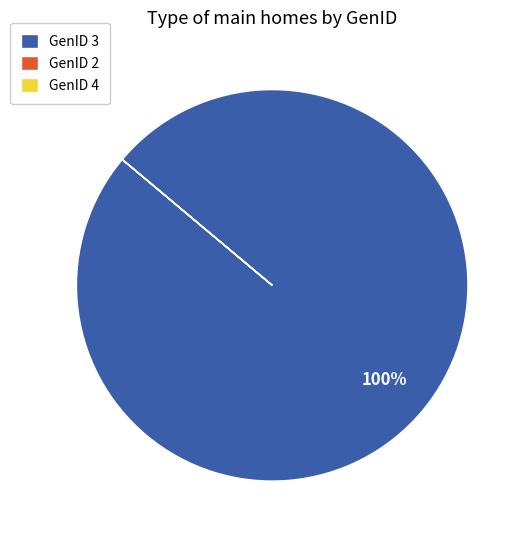

Does any single category account for the majority?

Yes